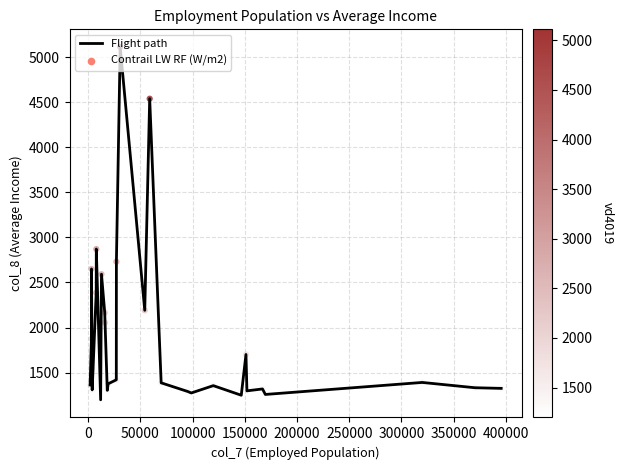

What is the minimum value shown in the chart?

1198.5